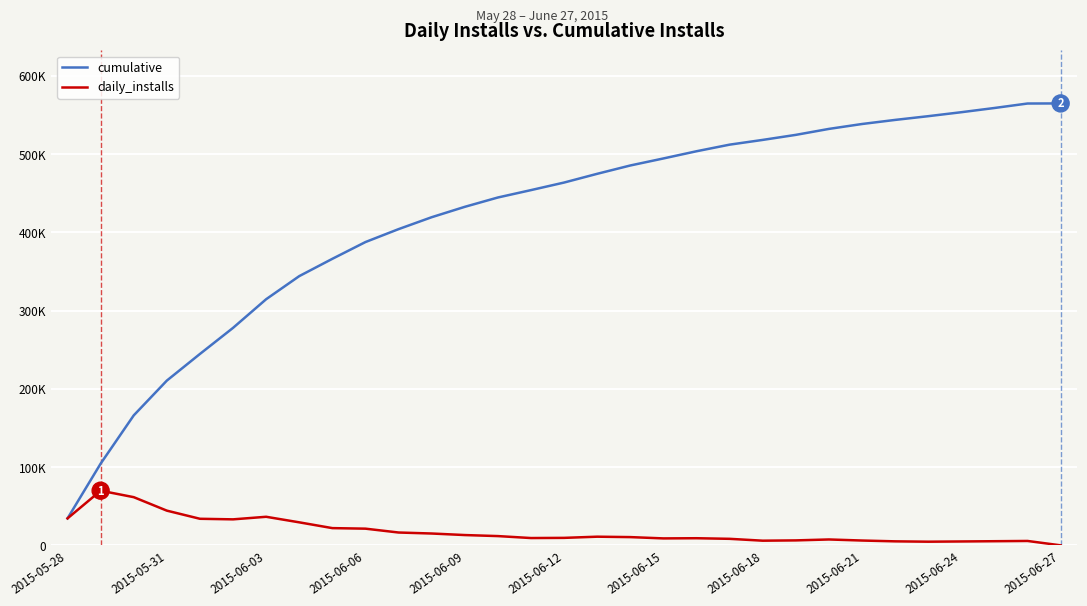

What are all the series names shown in the legend?

cumulative, daily_installs